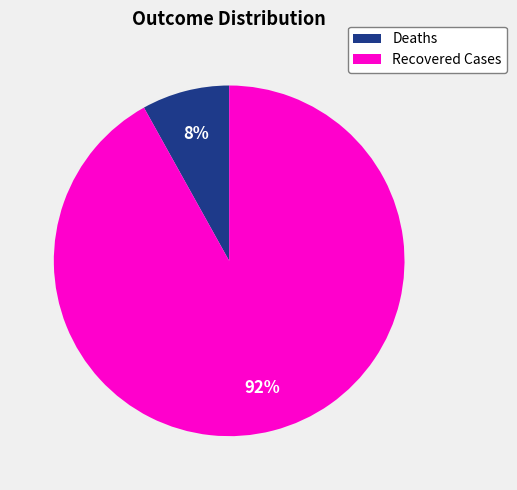

Count the number of slices in the pie.

2